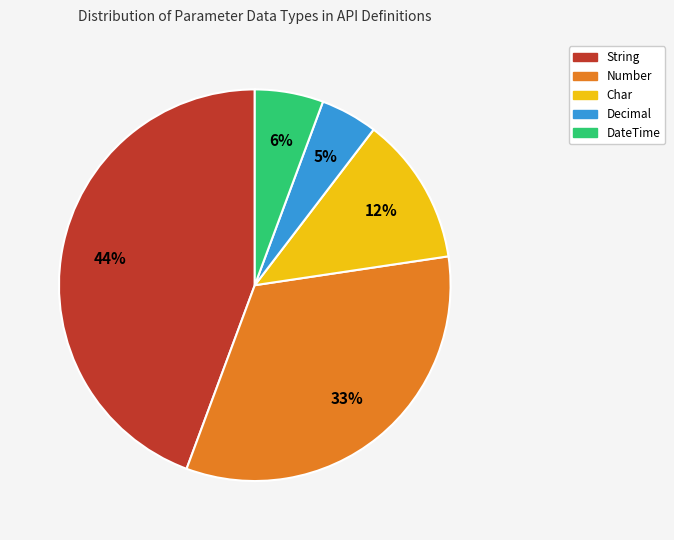

Which category has the biggest portion of the pie?

String